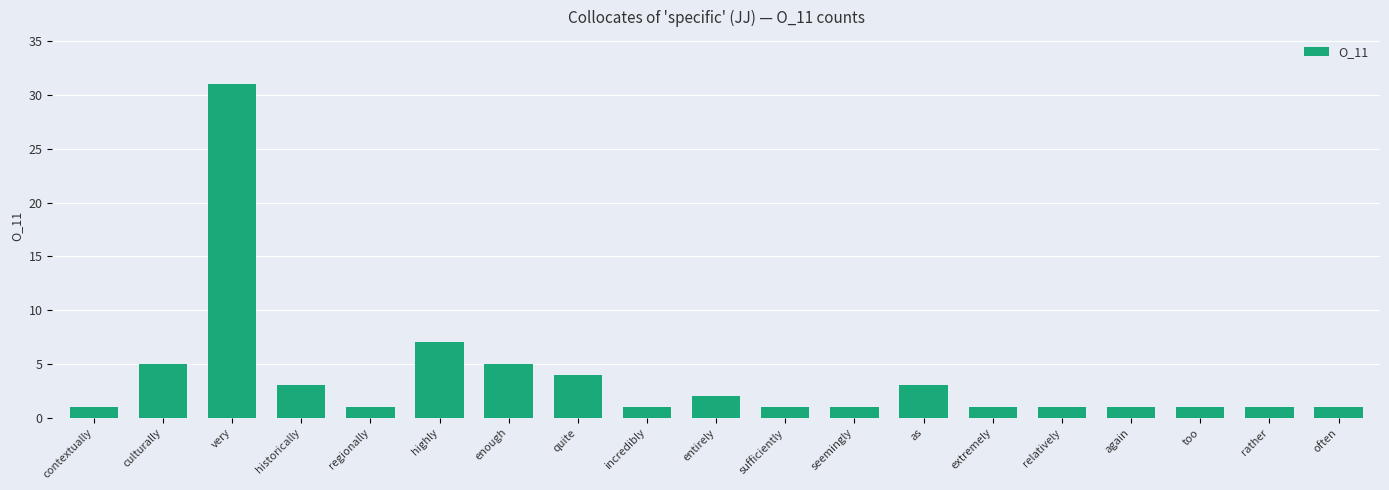

What is the maximum value shown in the chart?

31